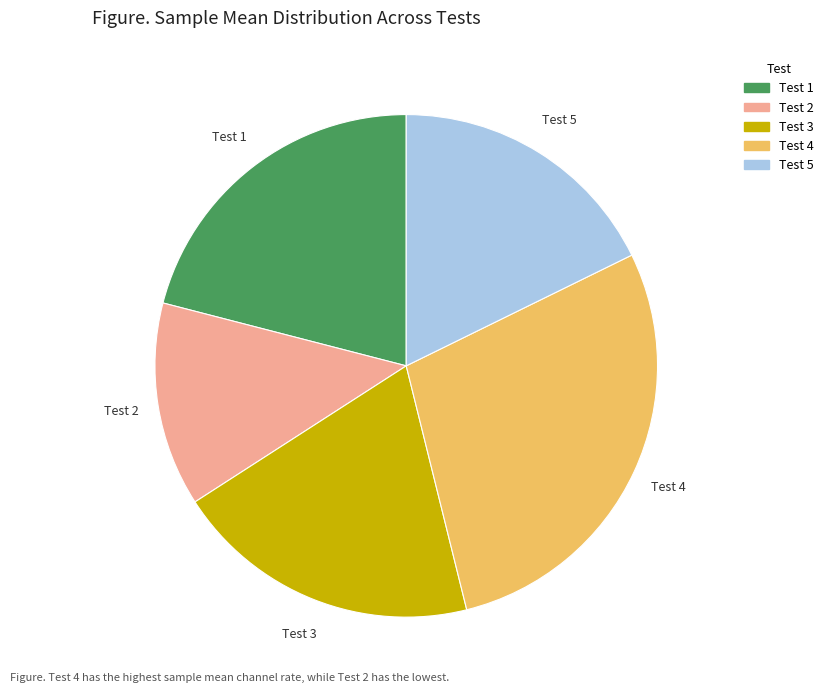

Which category has the smallest portion of the pie?

Test 2